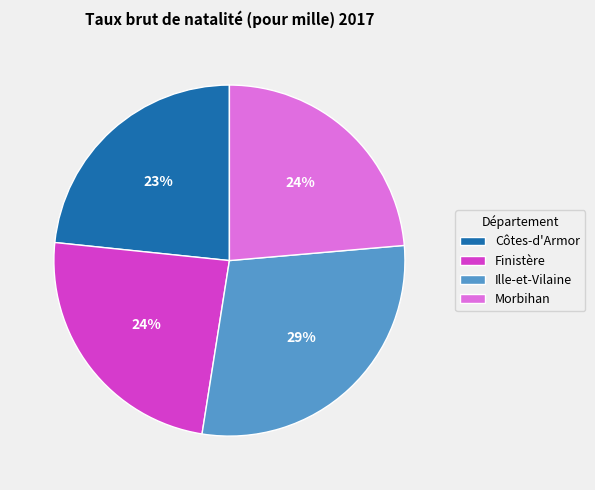

To the nearest percent, what percentage of the pie is Ille-et-Vilaine?

29%